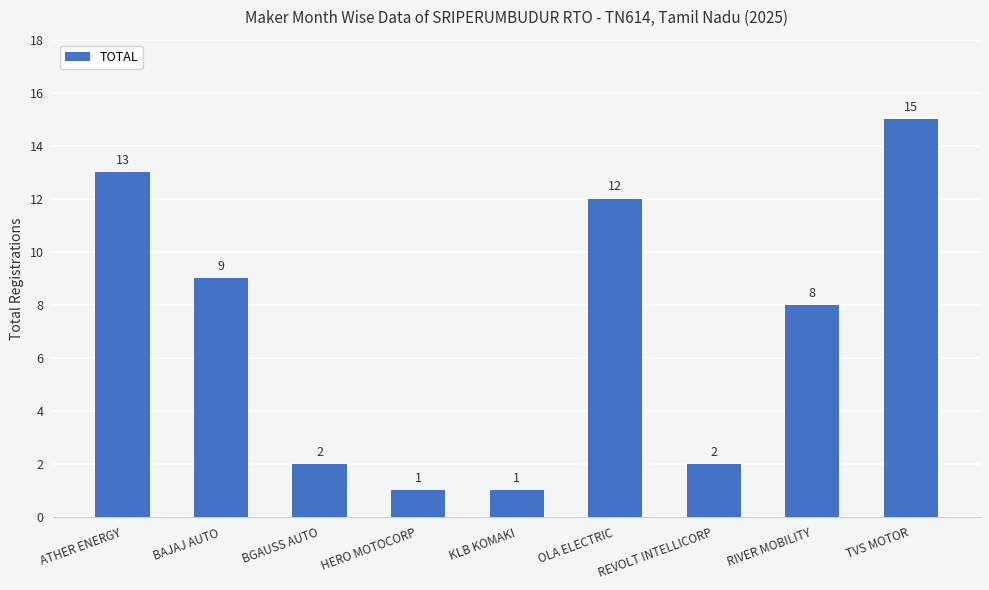

What is the value of the 9th bar from the left?

15